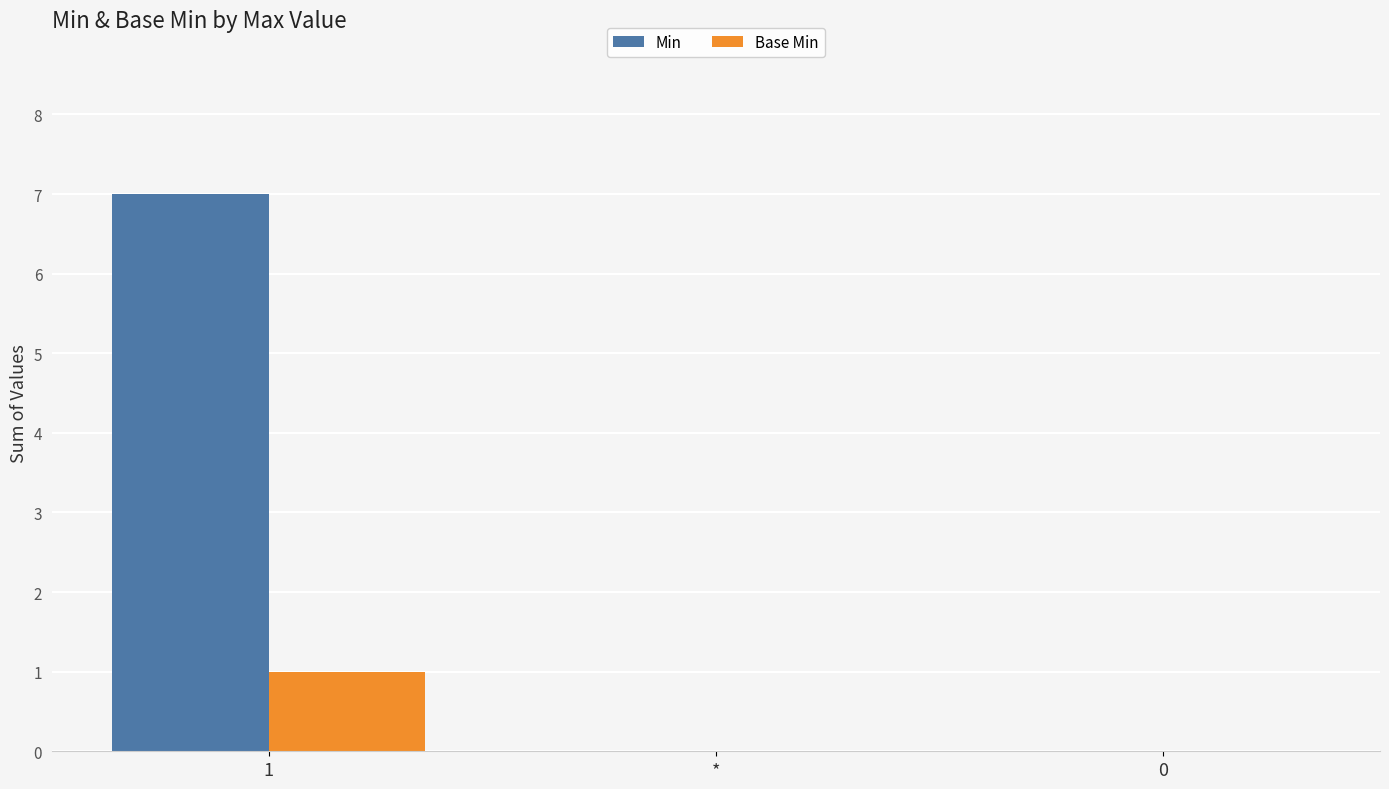

Is it true that Min equals 2 at 1?

False